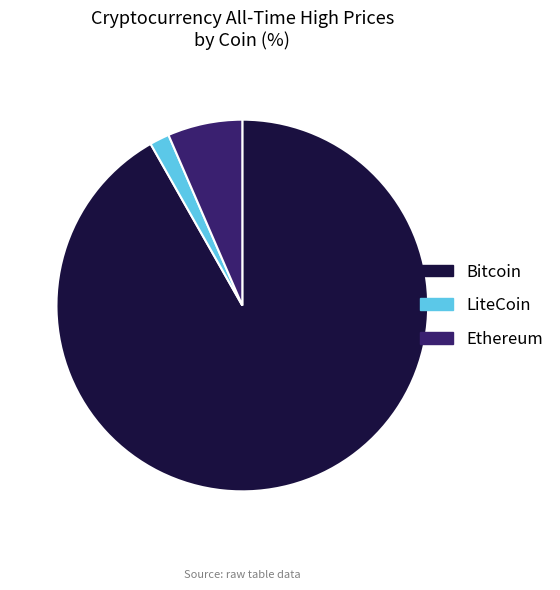

Is it true that LiteCoin is 7% of the pie?

False